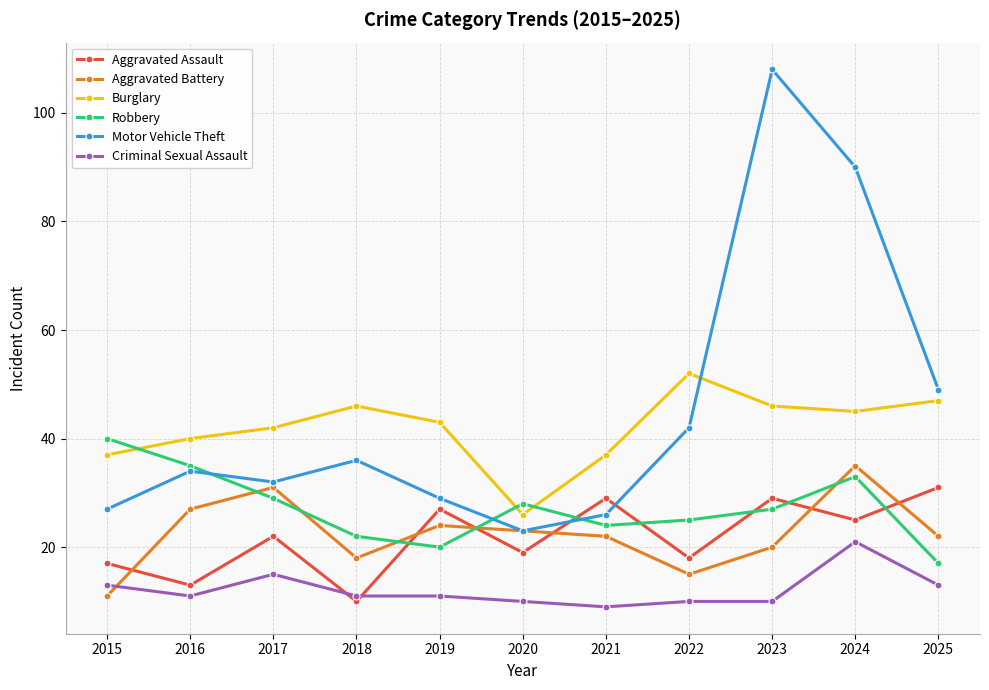

Is the value of Criminal Sexual Assault at 2017 greater than the value of Motor Vehicle Theft at 2019?

No